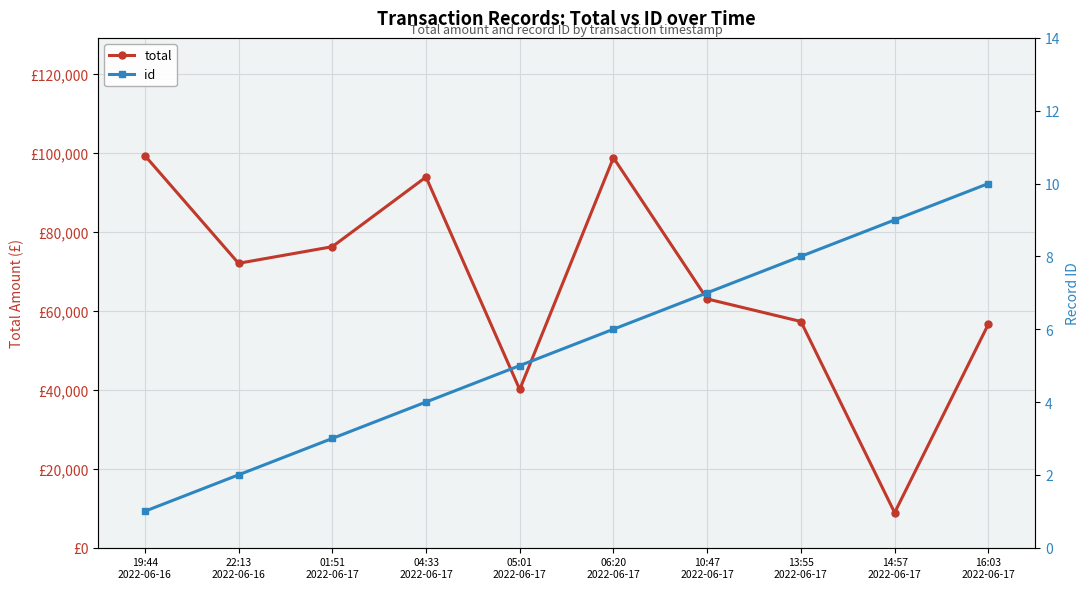

What is the value of the id point at the 8th from the left?

8